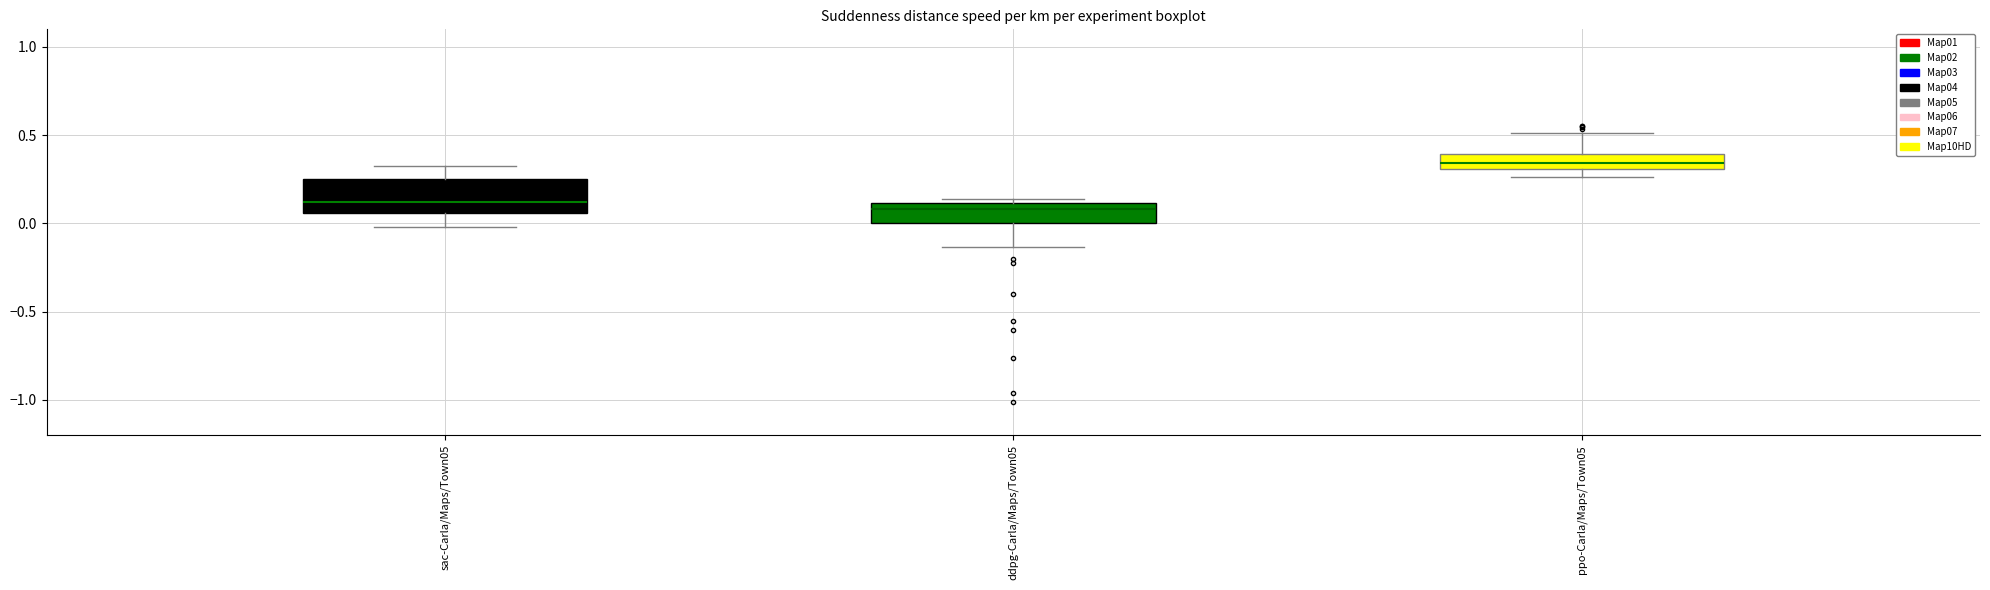

Comparing the boxes themselves (not the whiskers), which one is the tallest?

sac-Carla/Maps/Town05